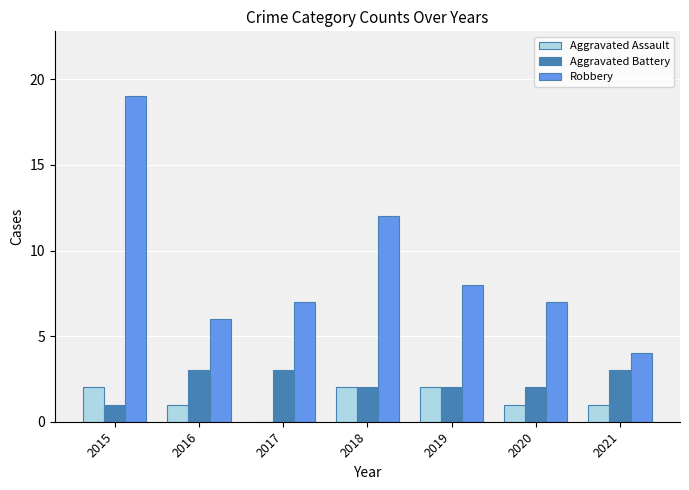

Are the bars grouped side by side (vs. stacked)?

Yes